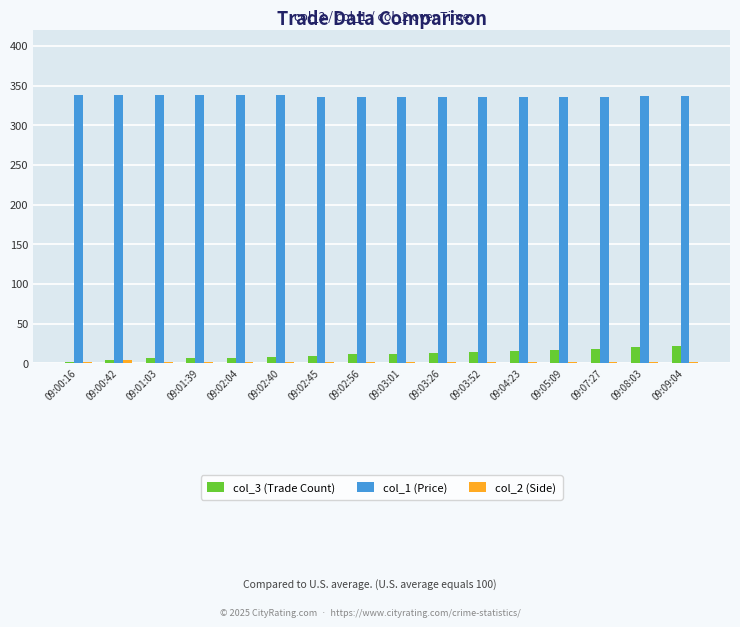

Which series has the largest total across all categories?

col_1 (Price)